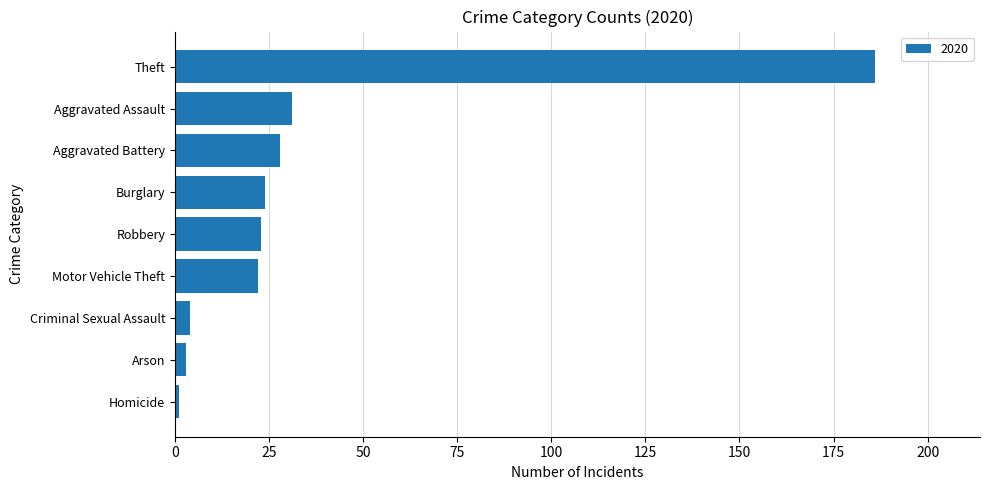

Where is the data nearest to the value 93?

Aggravated Assault